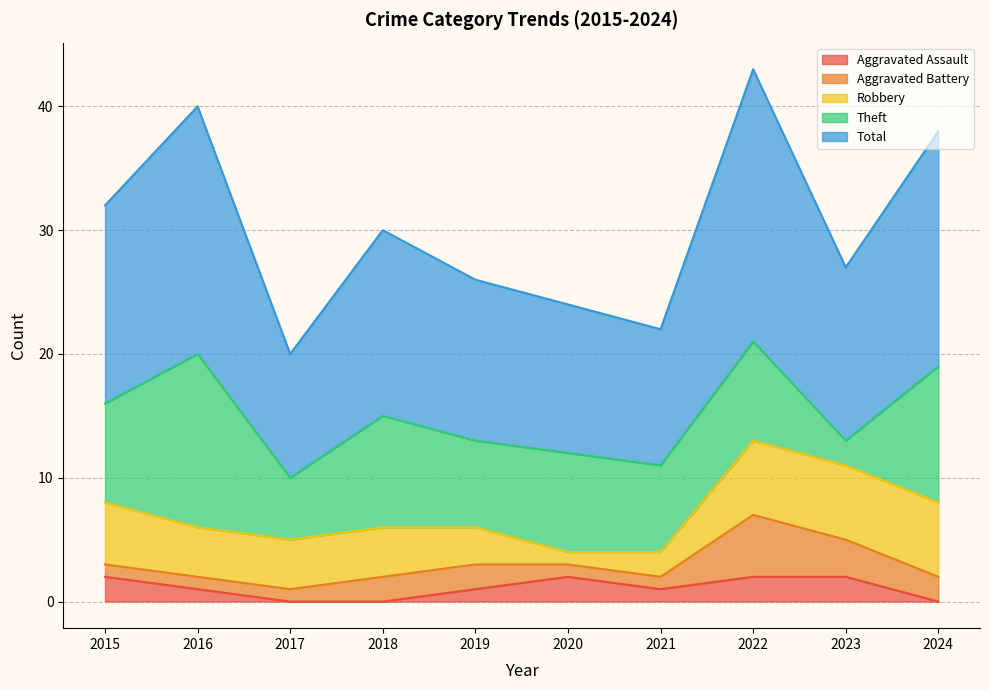

True or false: Aggravated Battery and Robbery cross at least once.

False